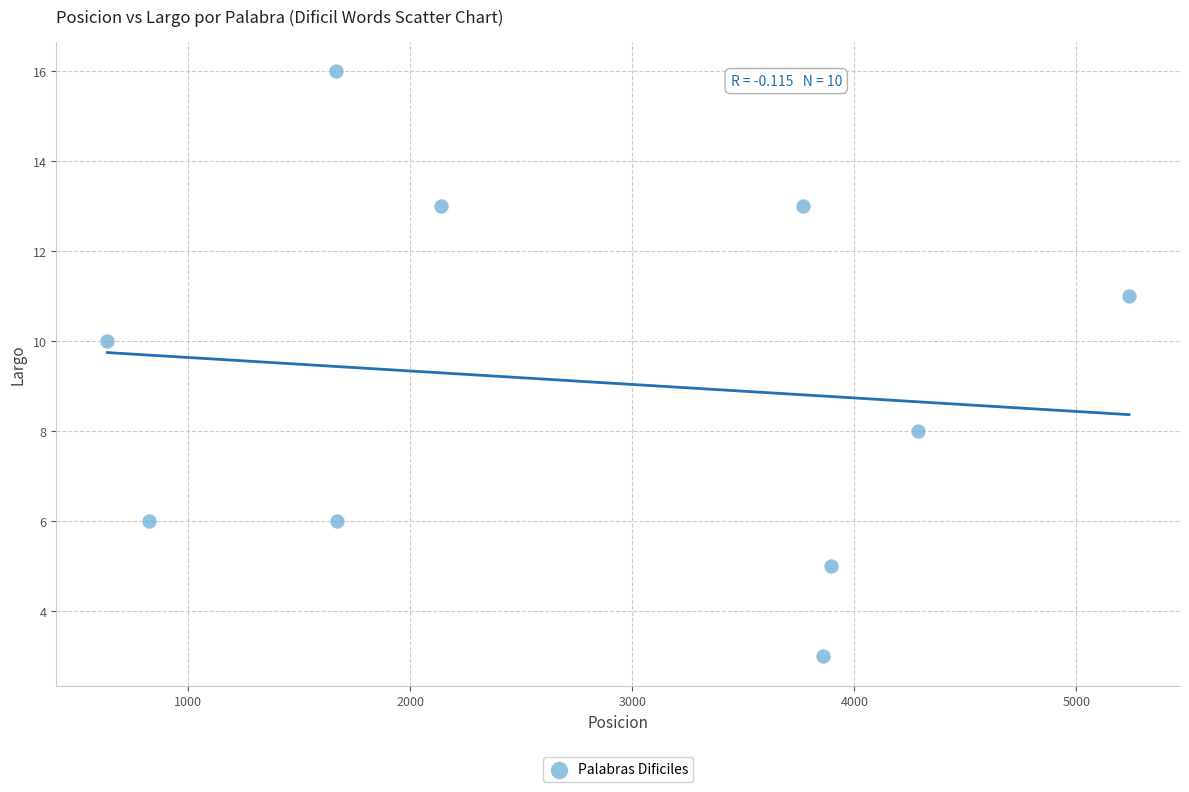

What is the range of X values (max minus min)?

4601